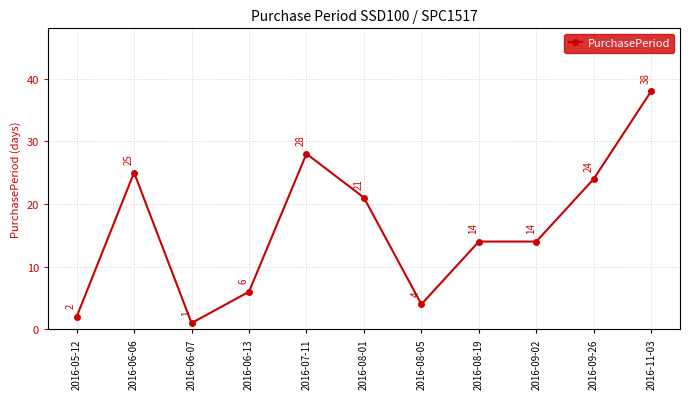

The value at 2016-11-03 is 65. True or false?

False